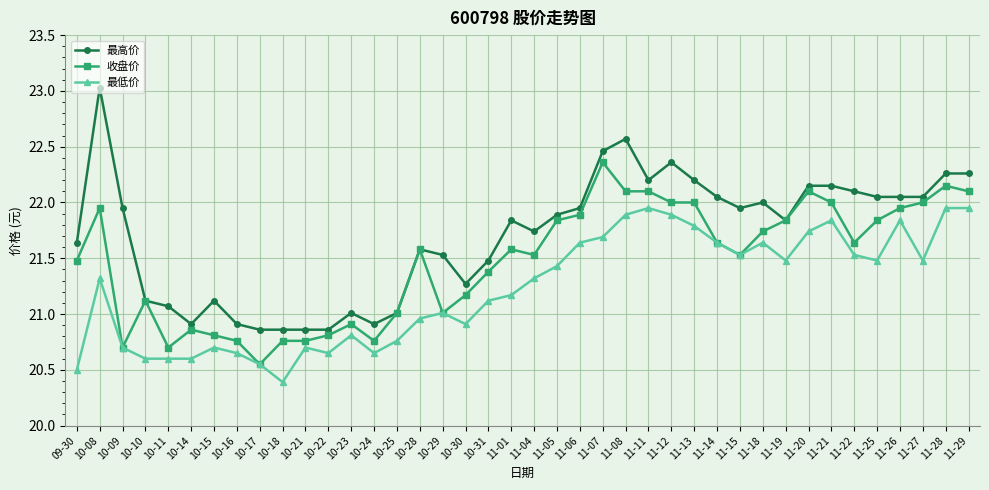

What is the smallest value displayed?

20.4